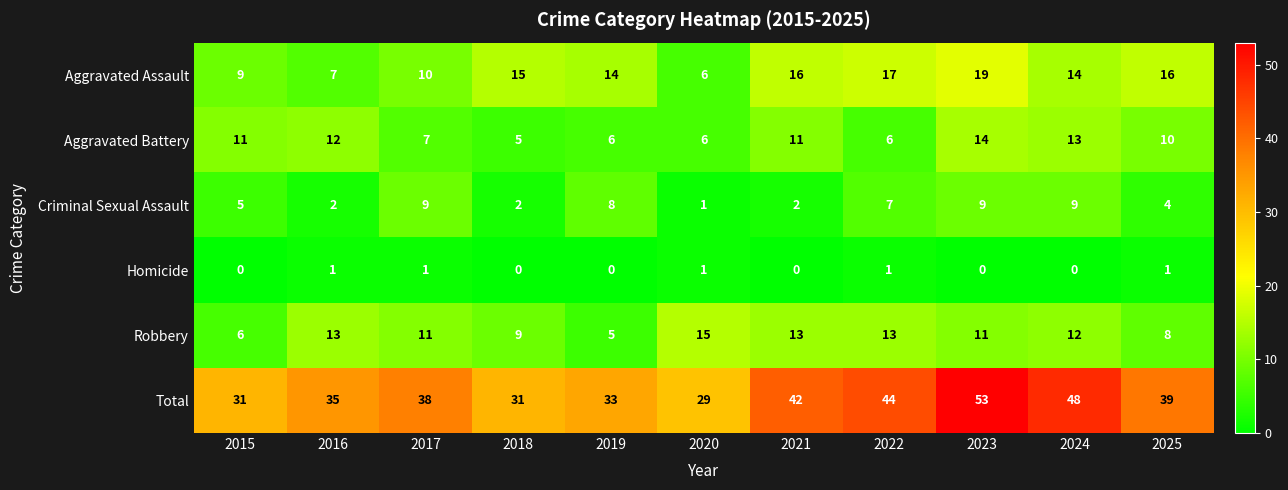

What is the lowest value of the Robbery series?

5